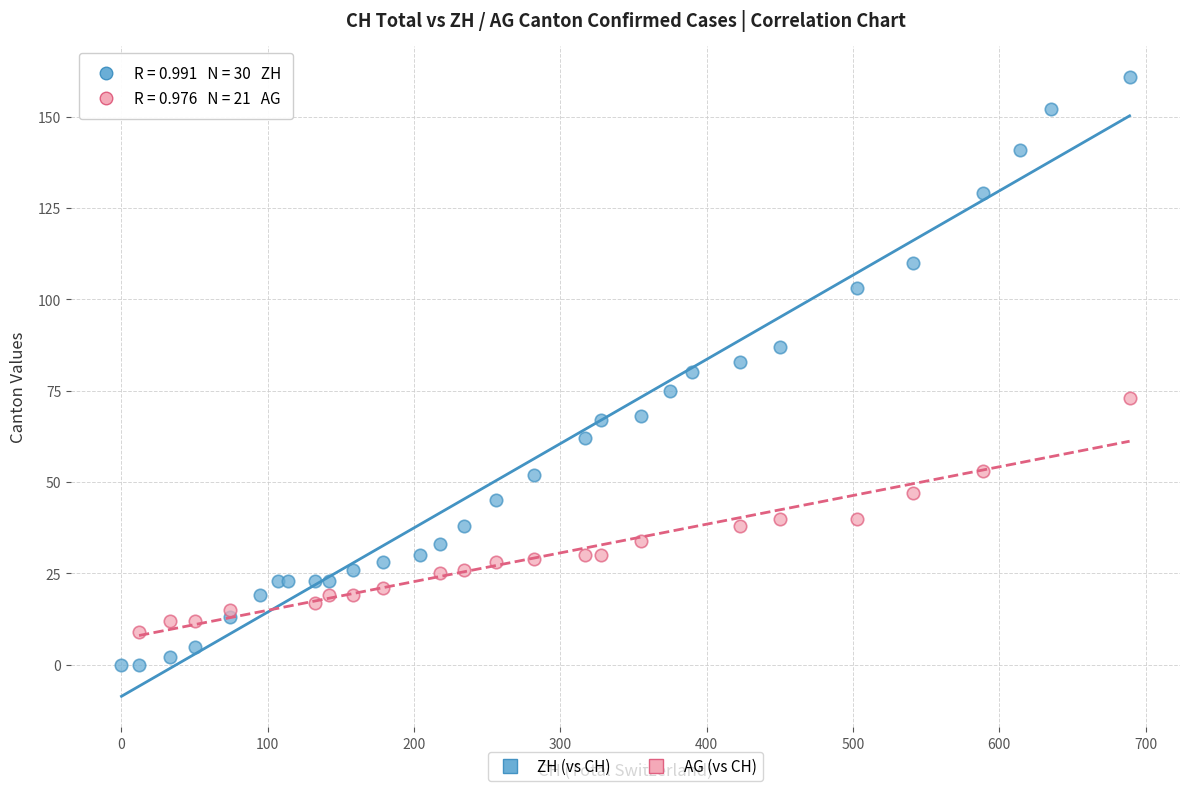

Which series reaches the minimum Y coordinate?

ZH (vs CH)